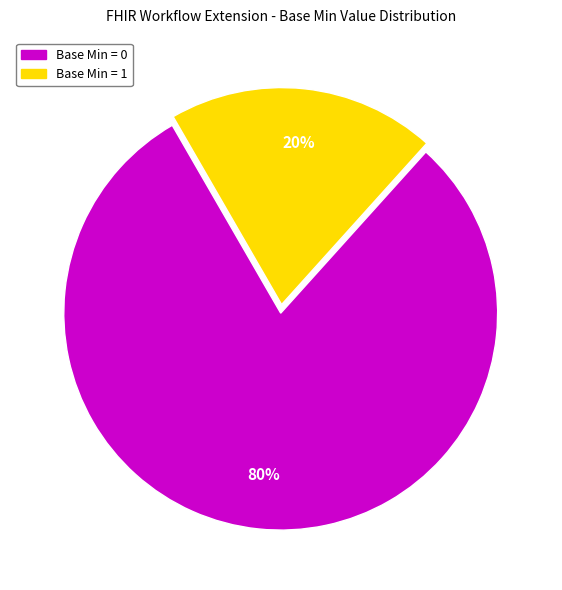

Is there a majority slice in this chart?

Yes